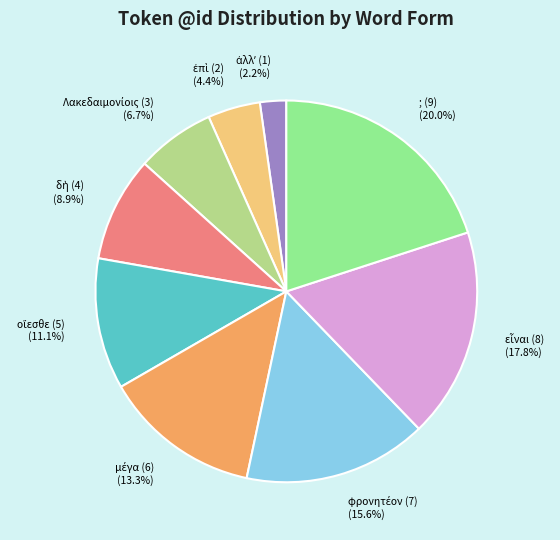

To the nearest percent, what is the average slice percentage?

11%